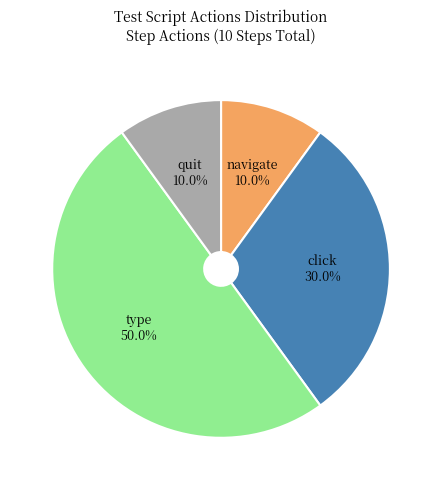

To the nearest percent, what percentage of the pie is type?

50%